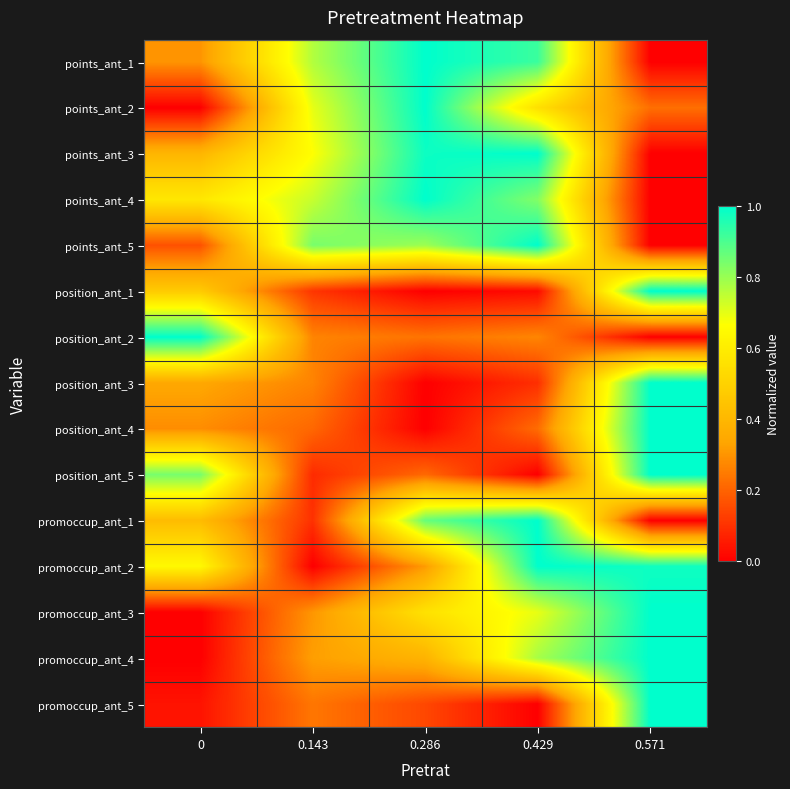

Reading left to right, list all the values displayed in this chart.

points_ant_1: 0=0.3	0.143=0.8	0.286=1.0	0.429=0.9	0.571=0.0
points_ant_2: 0=0.0	0.143=0.7	0.286=1.0	0.429=0.6	0.571=0.2
points_ant_3: 0=0.4	0.143=0.7	0.286=1.0	0.429=1.0	0.571=0.0
points_ant_4: 0=0.6	0.143=0.7	0.286=1.0	0.429=0.8	0.571=0.0
points_ant_5: 0=0.2	0.143=0.8	0.286=0.8	0.429=1.0	0.571=0.0
position_ant_1: 0=0.5	0.143=0.1	0.286=0.0	0.429=0.0	0.571=1.0
position_ant_2: 0=1.0	0.143=0.3	0.286=0.2	0.429=0.3	0.571=0.0
position_ant_3: 0=0.3	0.143=0.3	0.286=0.0	0.429=0.1	0.571=1.0
position_ant_4: 0=0.3	0.143=0.2	0.286=0.0	0.429=0.2	0.571=1.0
position_ant_5: 0=0.8	0.143=0.1	0.286=0.2	0.429=0.0	0.571=1.0
promoccup_ant_1: 0=0.4	0.143=0.1	0.286=0.9	0.429=1.0	0.571=0.0
promoccup_ant_2: 0=0.6	0.143=0.0	0.286=0.3	0.429=1.0	0.571=1.0
promoccup_ant_3: 0=0.0	0.143=0.3	0.286=0.6	0.429=0.7	0.571=1.0
promoccup_ant_4: 0=0.0	0.143=0.3	0.286=0.4	0.429=0.8	0.571=1.0
promoccup_ant_5: 0=0.0	0.143=0.2	0.286=0.1	0.429=0.0	0.571=1.0